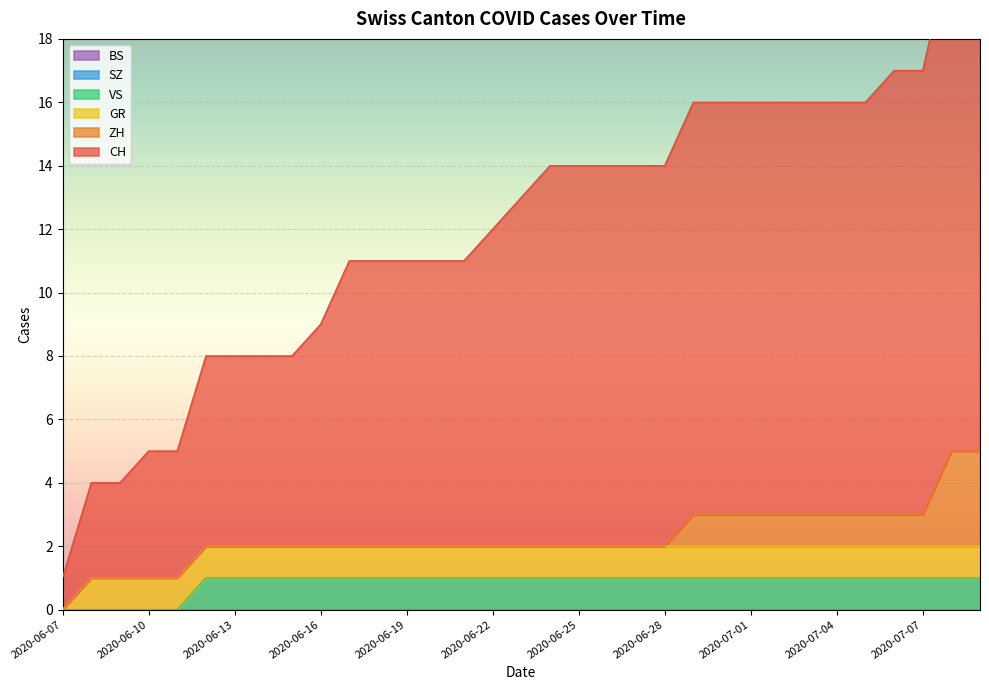

What is the label of the 19th point from the right?

2020-06-21